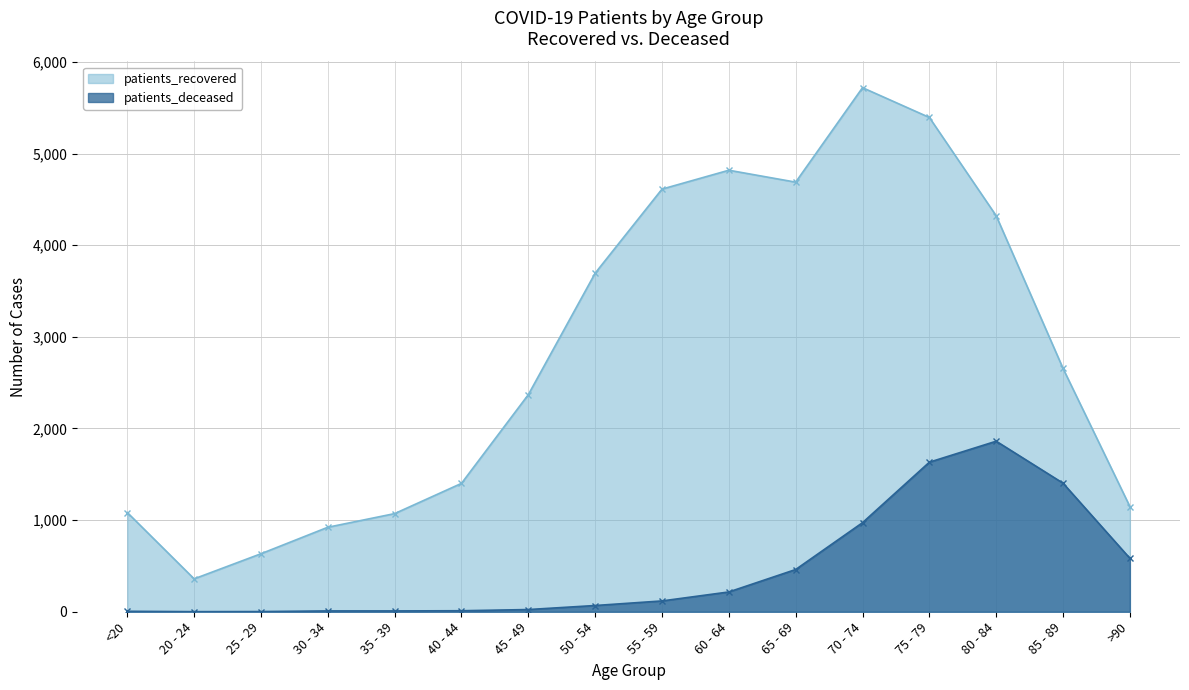

Reading right to left, what are all the values shown in this chart?

patients_recovered: >90=1148	85 - 89=2655	80 - 84=4321	75 - 79=5394	70 - 74=5719	65 - 69=4688	60 - 64=4818	55 - 59=4612	50 - 54=3695	45 - 49=2369	40 - 44=1401	35 - 39=1071	30 - 34=922	25 - 29=633	20 - 24=359	<20=1083
patients_deceased: >90=583	85 - 89=1403	80 - 84=1861	75 - 79=1632	70 - 74=972	65 - 69=461	60 - 64=216	55 - 59=118	50 - 54=68	45 - 49=24	40 - 44=11	35 - 39=9	30 - 34=9	25 - 29=2	20 - 24=1	<20=5